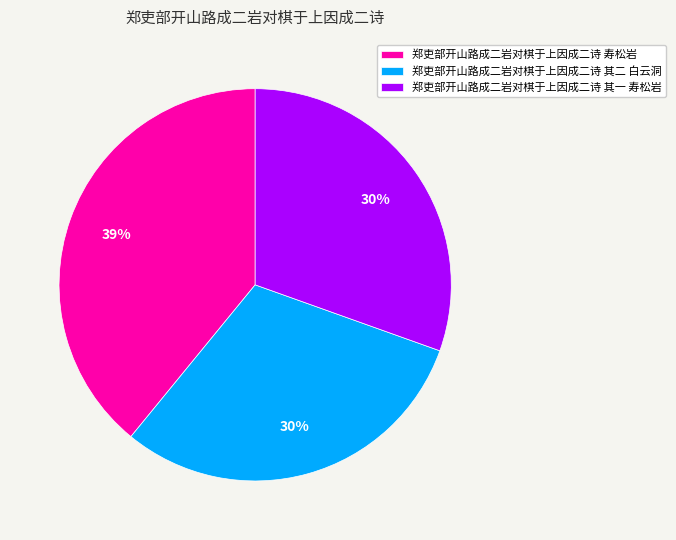

To the nearest percent, what portion does 郑吏部开山路成二岩对棋于上因成二诗 其二 白云洞 represent?

30%